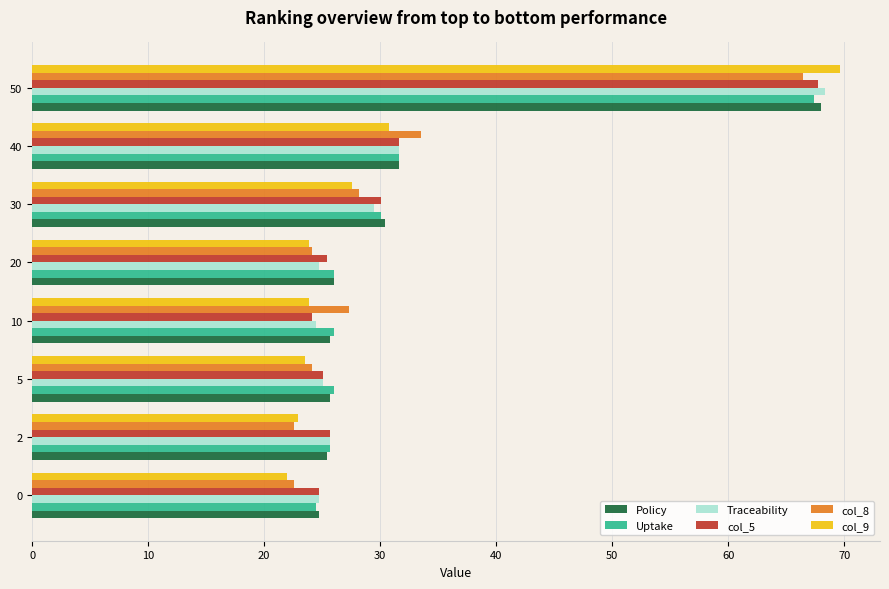

What is the difference between the second highest and second lowest values in the col_5 series?

6.9